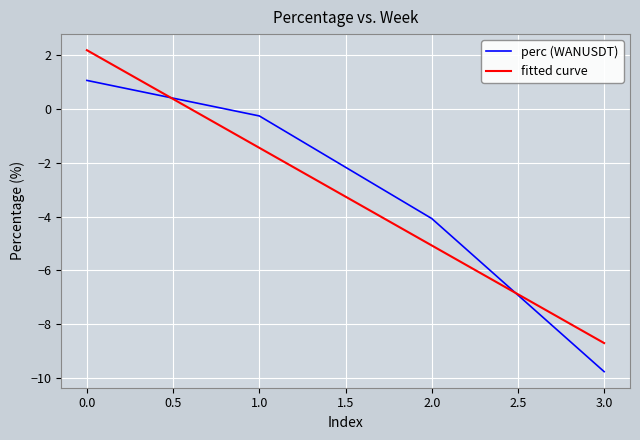

Reading left to right, what are all the values shown in this chart?

1.1	-0.3	-4.1	-9.8